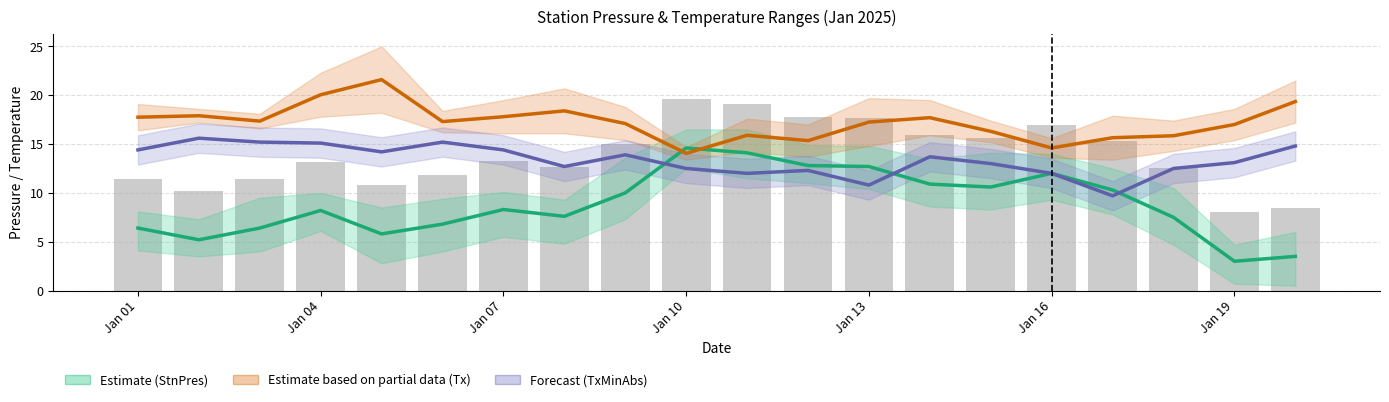

What is the smallest value displayed?

3.0